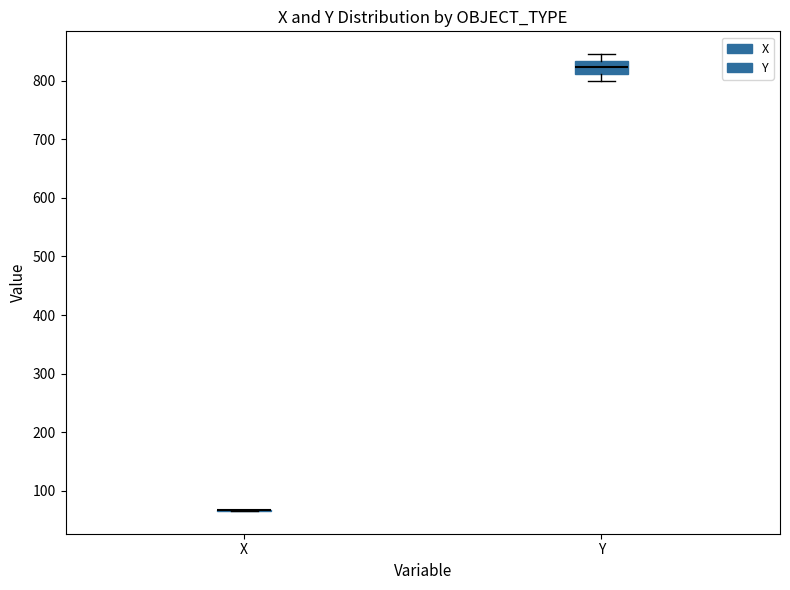

Where does the upper whisker of the box for Y end on the y-axis? The values are not printed on the chart, so give them approximately, as read against the axis.

850